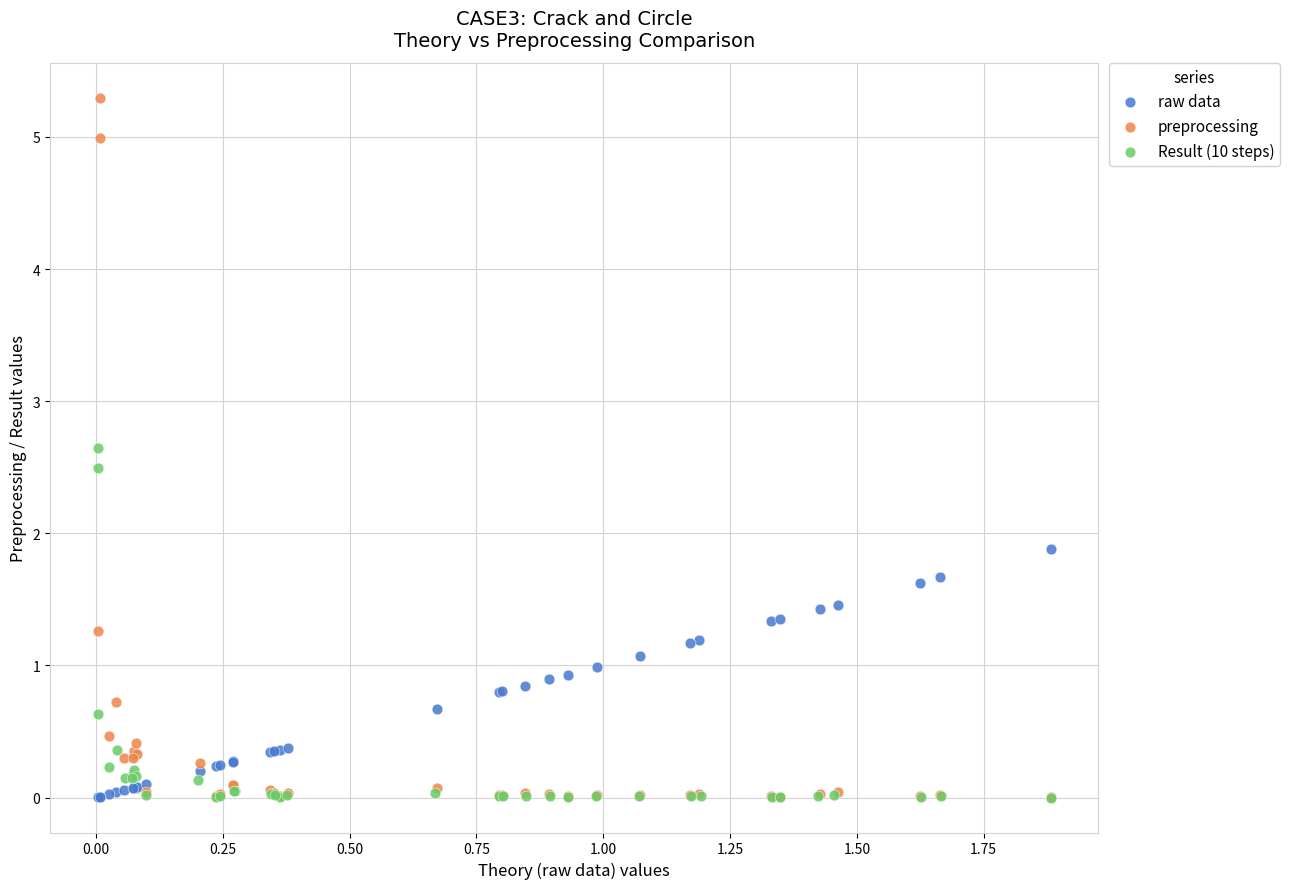

Which series has the widest spread of Y values?

preprocessing